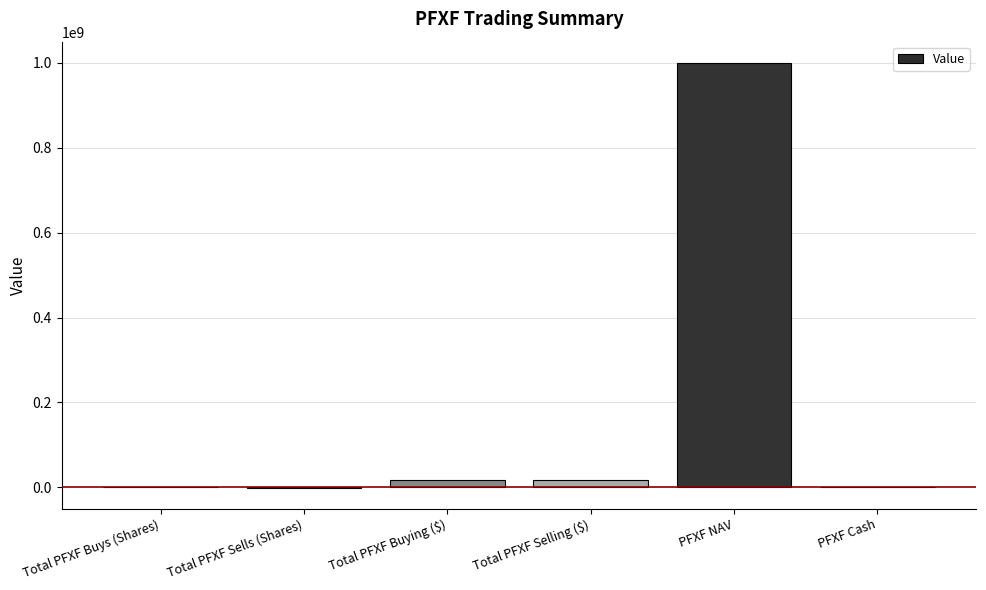

Which label corresponds to the largest value in the chart?

PFXF NAV